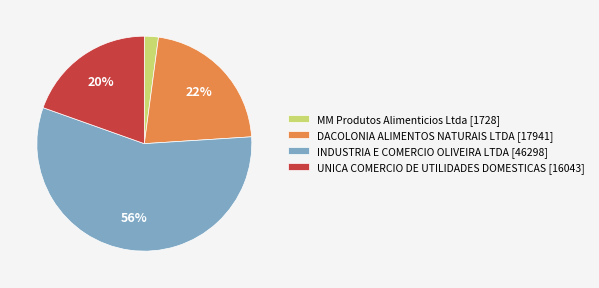

Is it true that MM Produtos Alimenticios Ltda [1728] is 2% of the pie?

True